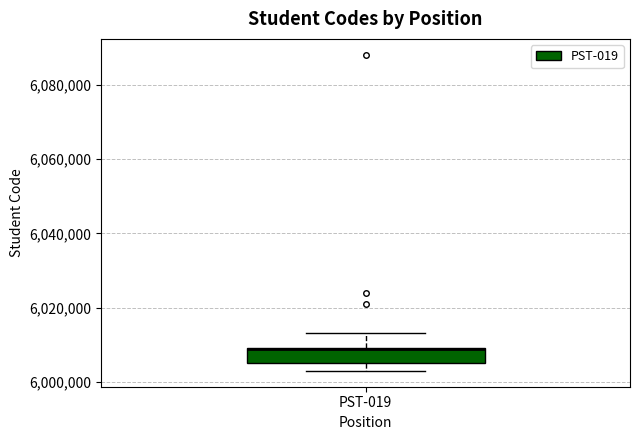

Read this box plot against the y-axis: the position of the median line, the range covered by the box, and the ends of both whiskers. The values are not printed on the chart, so give them approximately, as read against the axis.

median 6010000 (drawn on the box's upper edge), box 6006000 to 6010000, whiskers 6004000 to 6014000